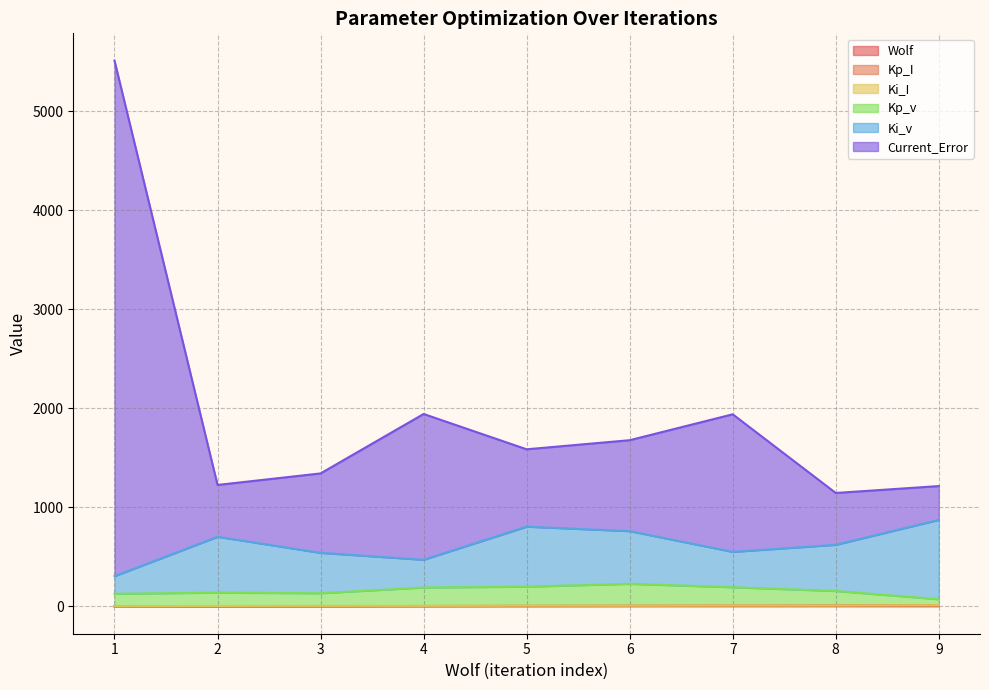

What is the value of the Kp_v point at the 9th from the left?

72.6